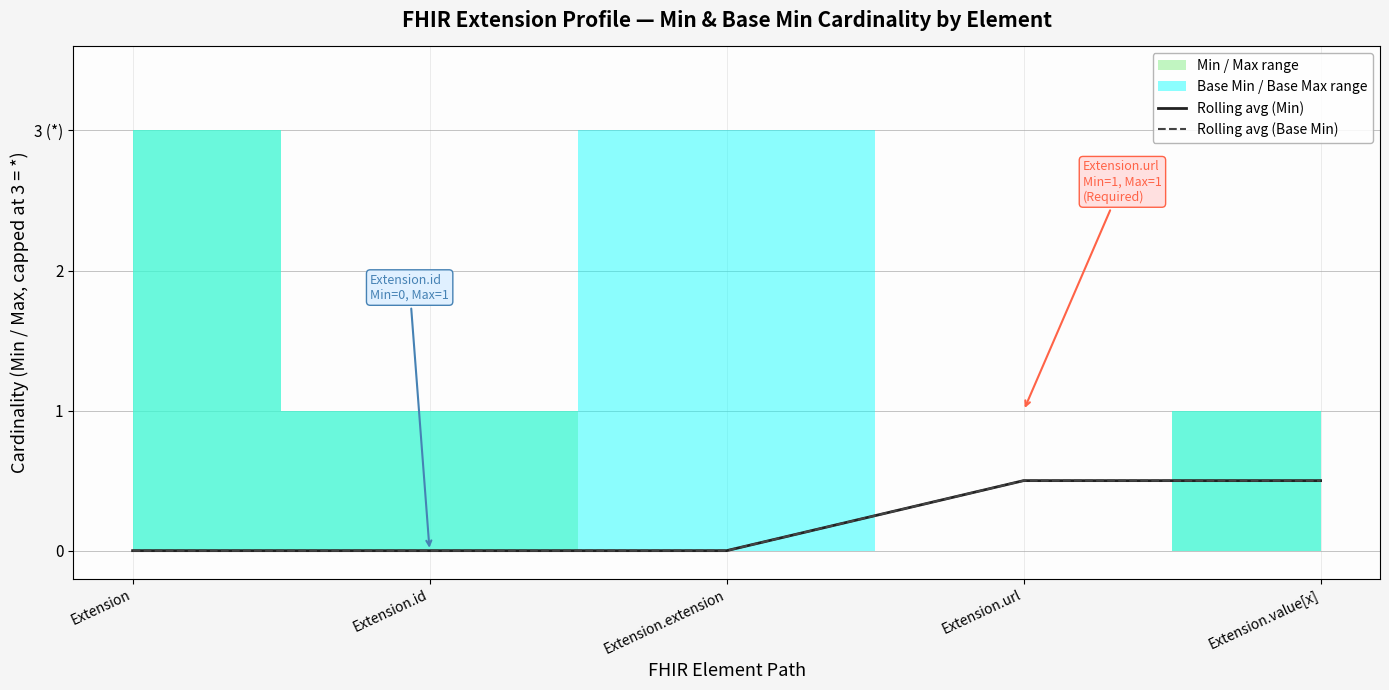

What position from the left is Extension?

1